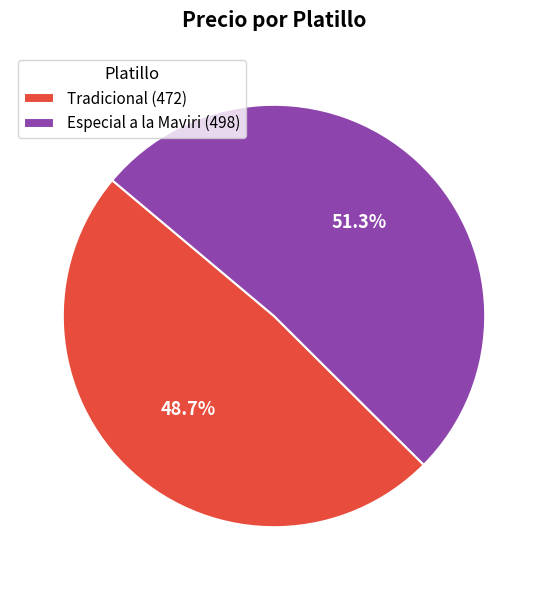

Count the number of slices in the pie.

2